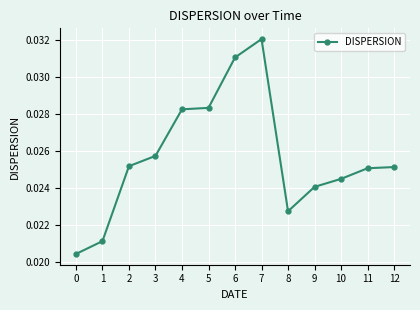

Count the values in the range 0 to 1.

13